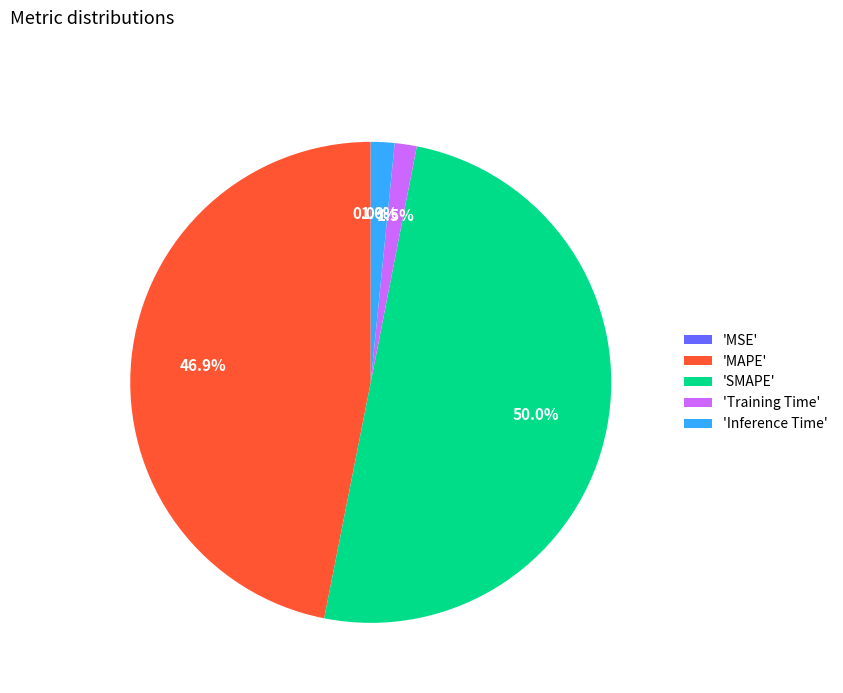

Which has a higher value, 'SMAPE' or 'Training Time'?

'SMAPE'